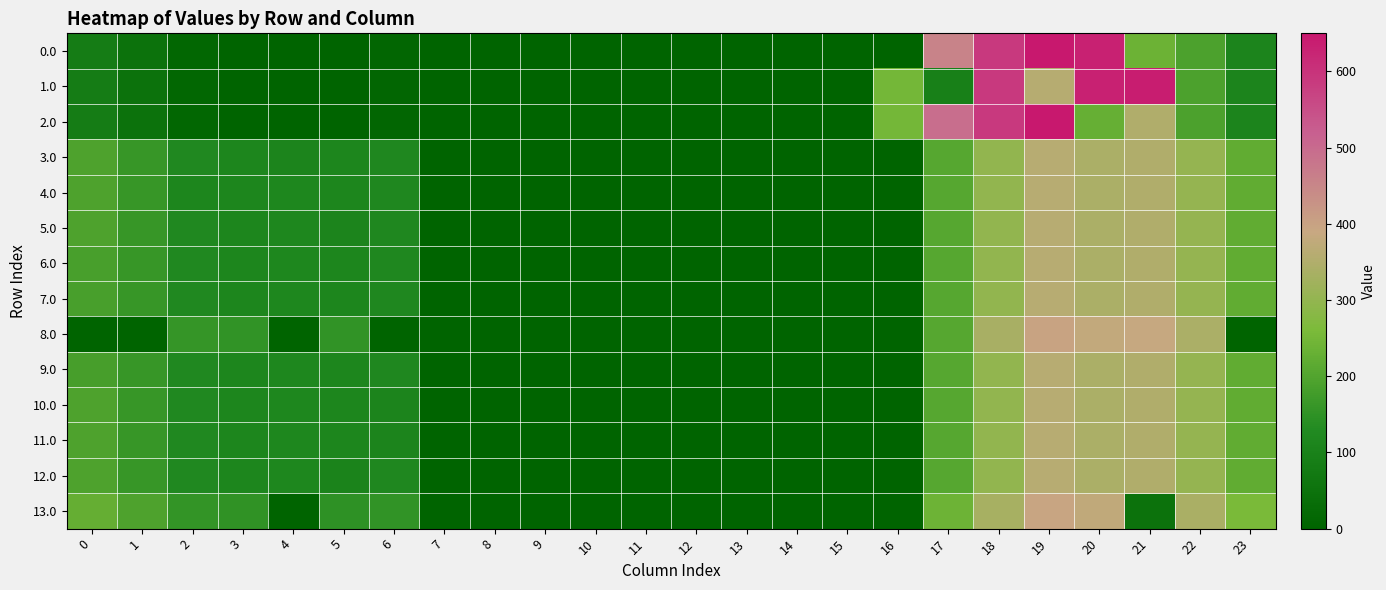

What is the maximum value shown in the chart?

649.2